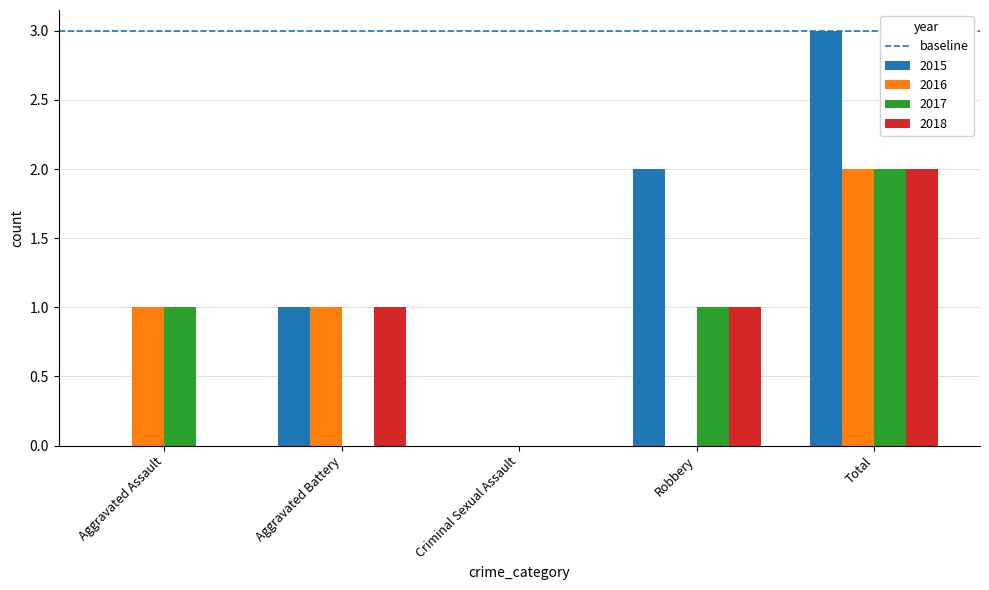

Reading left to right, extract all data points from this chart.

2015: 0	1	0	2	3
2016: 1	1	0	0	2
2017: 1	0	0	1	2
2018: 0	1	0	1	2